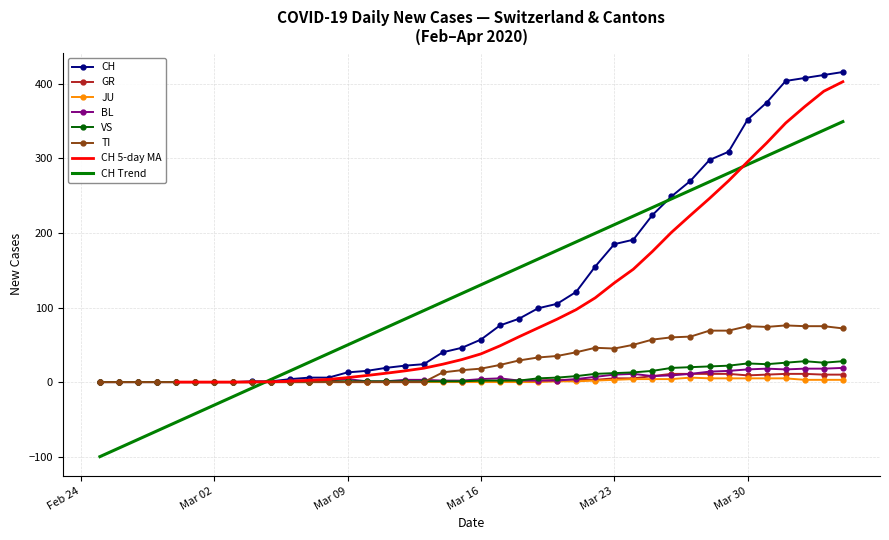

Rank the series by their maximum value, from lowest to highest.

JU, GR, BL, VS, TI, CH